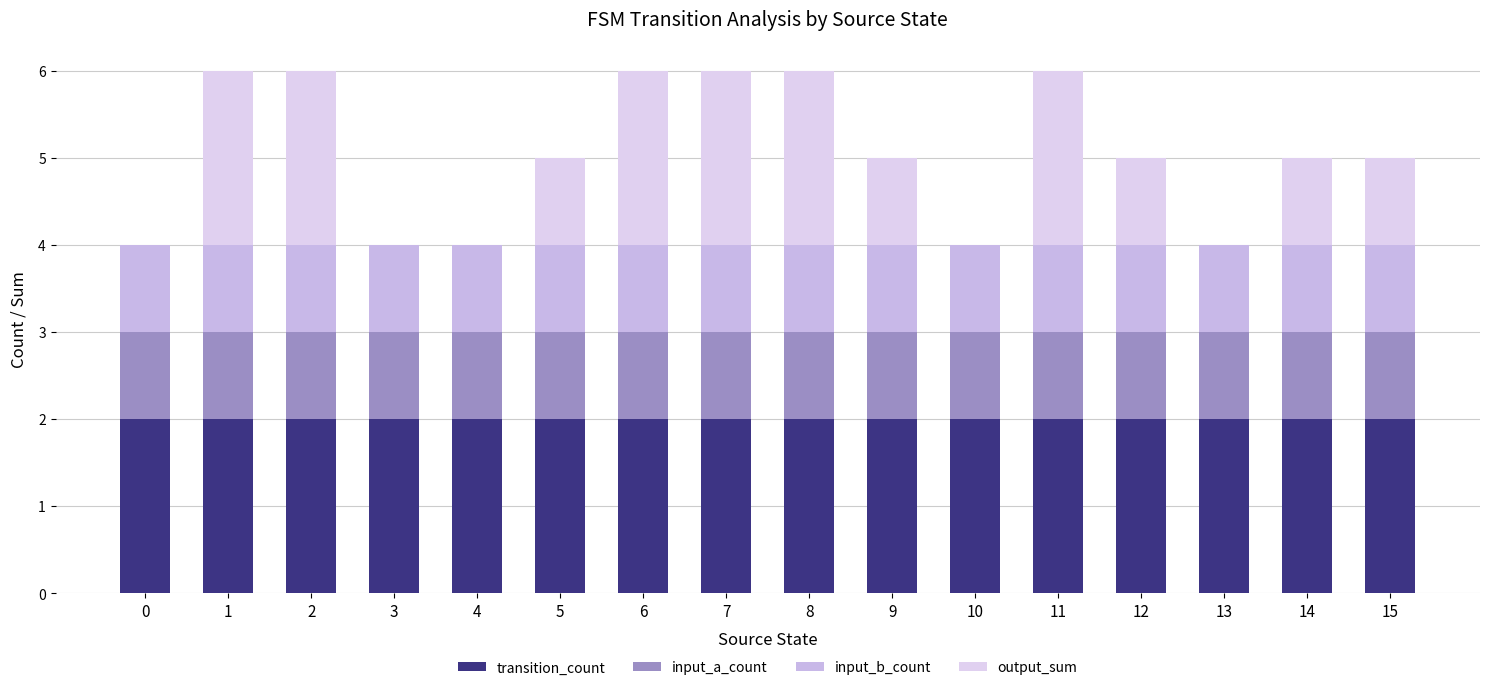

Are the bars grouped side by side (vs. stacked)?

No